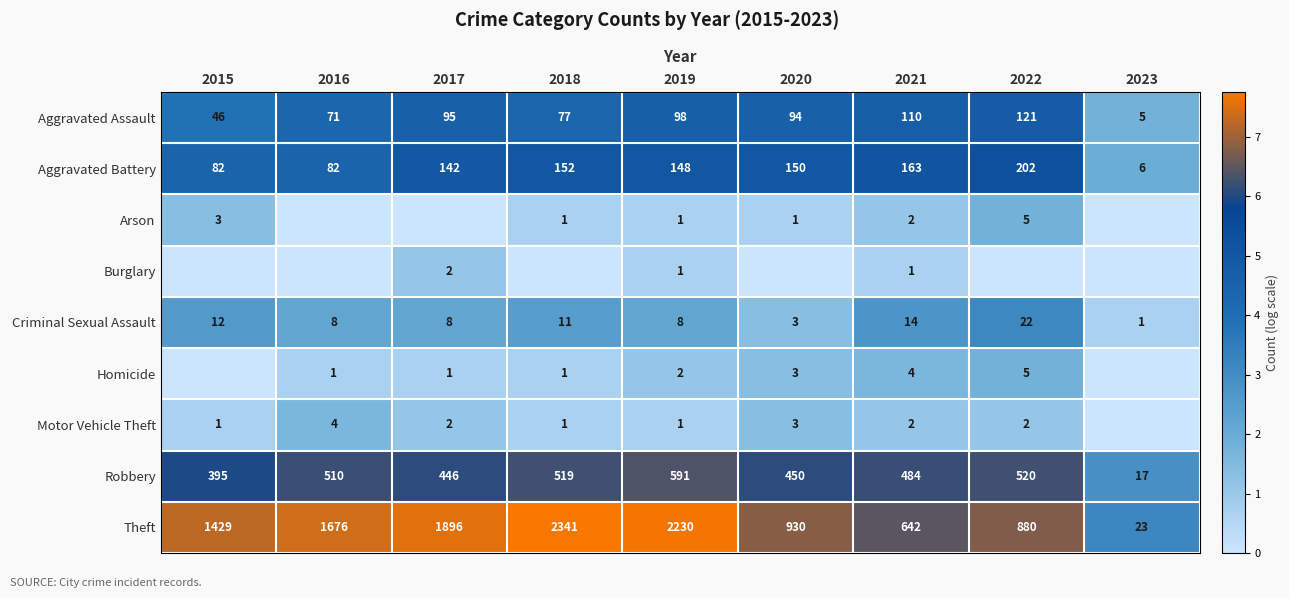

How many data points does each series have?

9